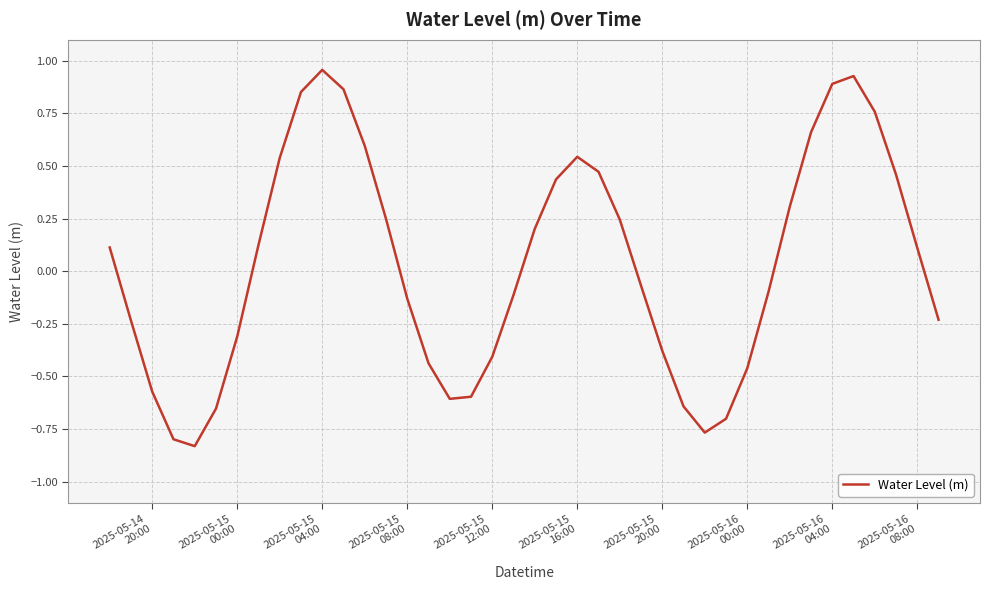

What is the difference between the maximum and second lowest values?

1.8